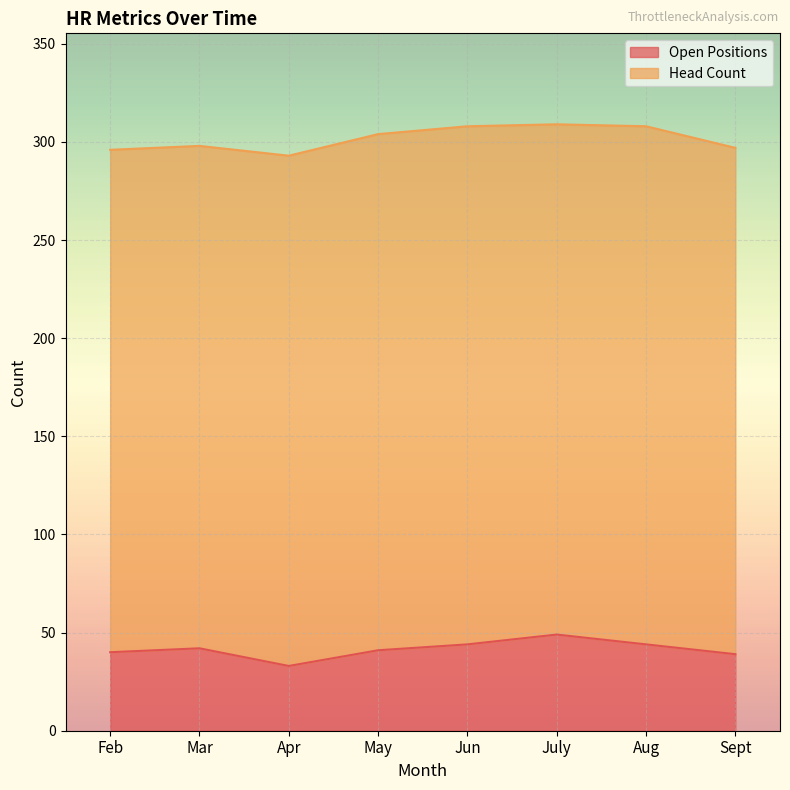

Reading left to right, list all the values displayed in this chart.

Feb=40	Mar=42	Apr=33	May=41	Jun=44	July=49	Aug=44	Sept=39